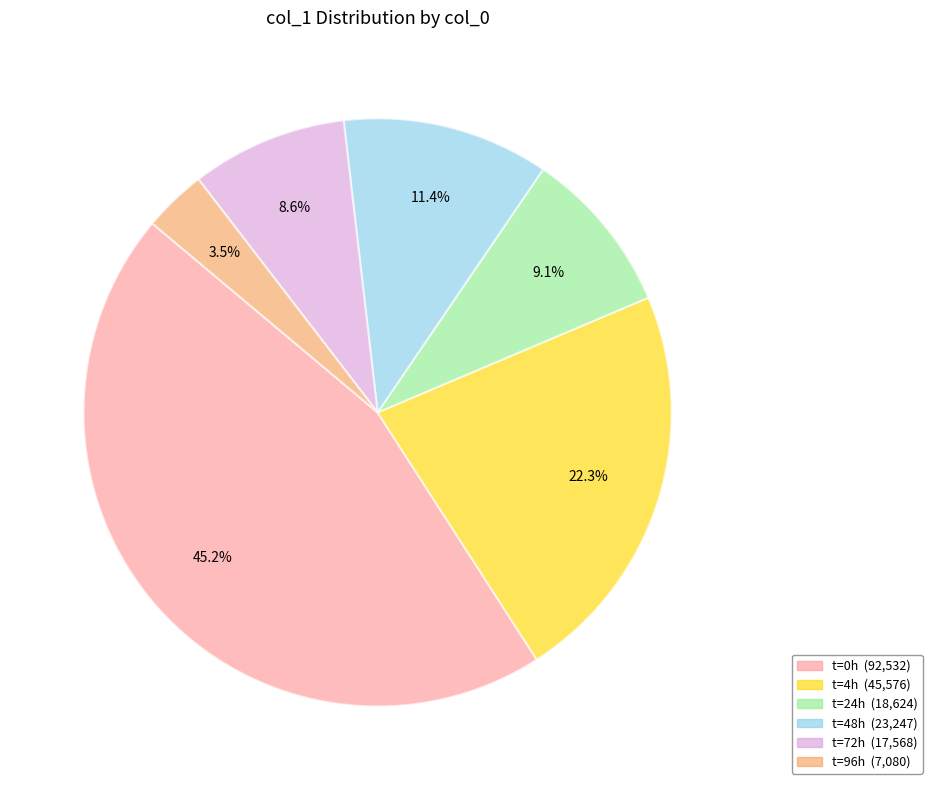

Is there any slice that represents more than half of the pie?

No